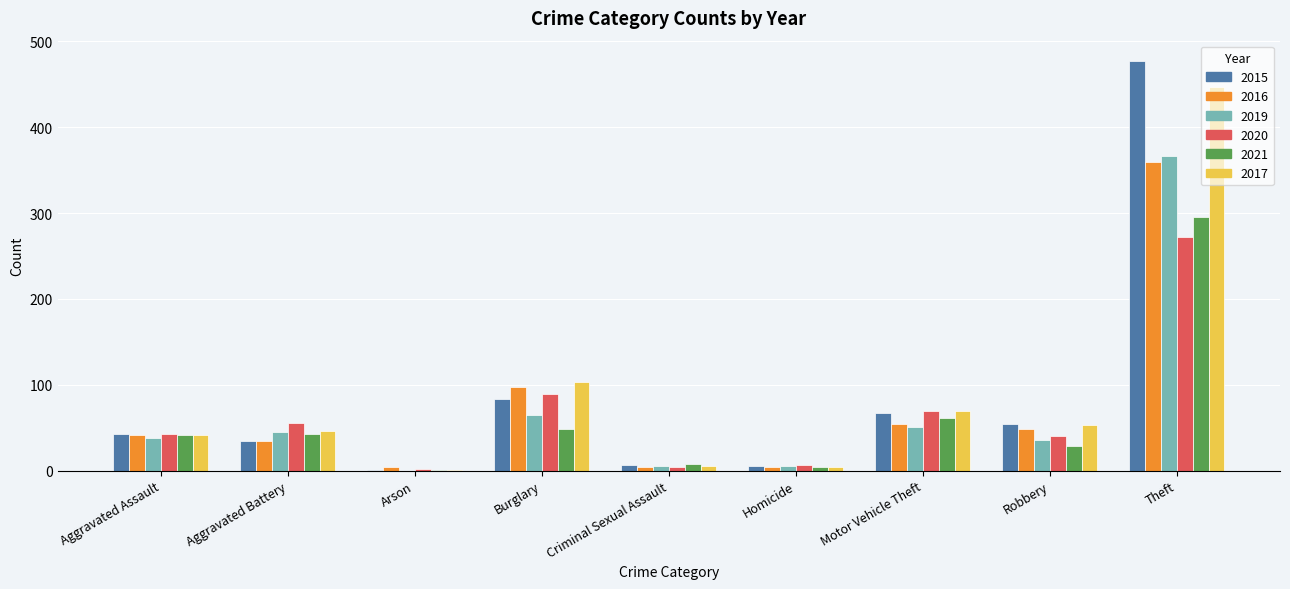

What is the maximum value for 2020?

272